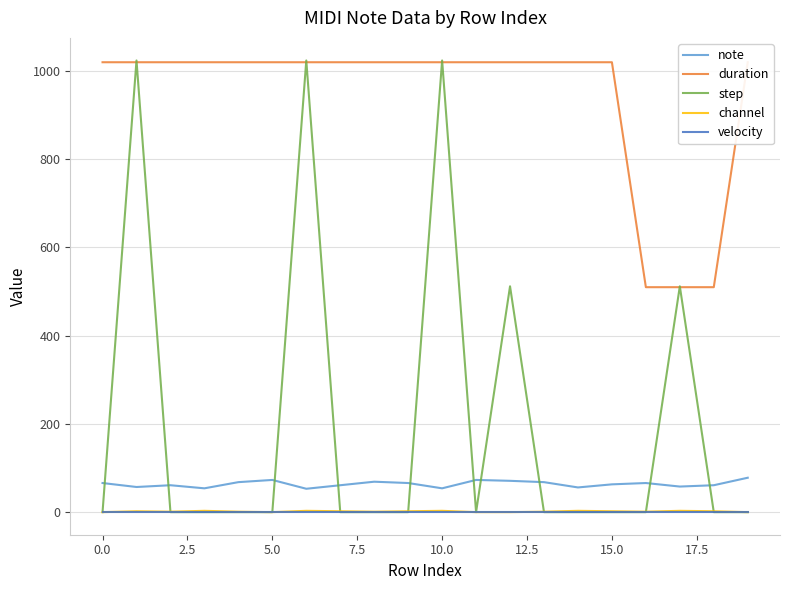

True or false: note and channel cross at least once.

False